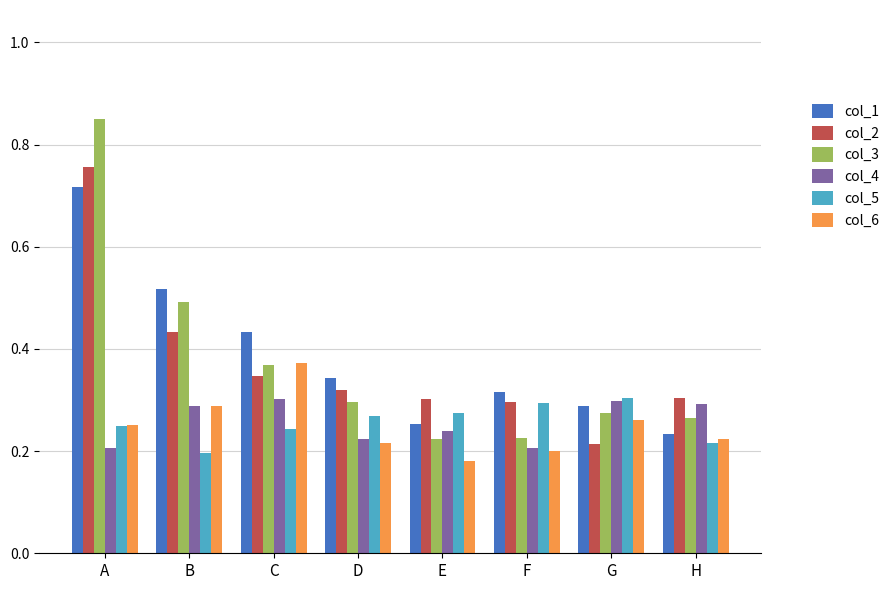

The col_1 series shows 0.4 at H. True or false?

False